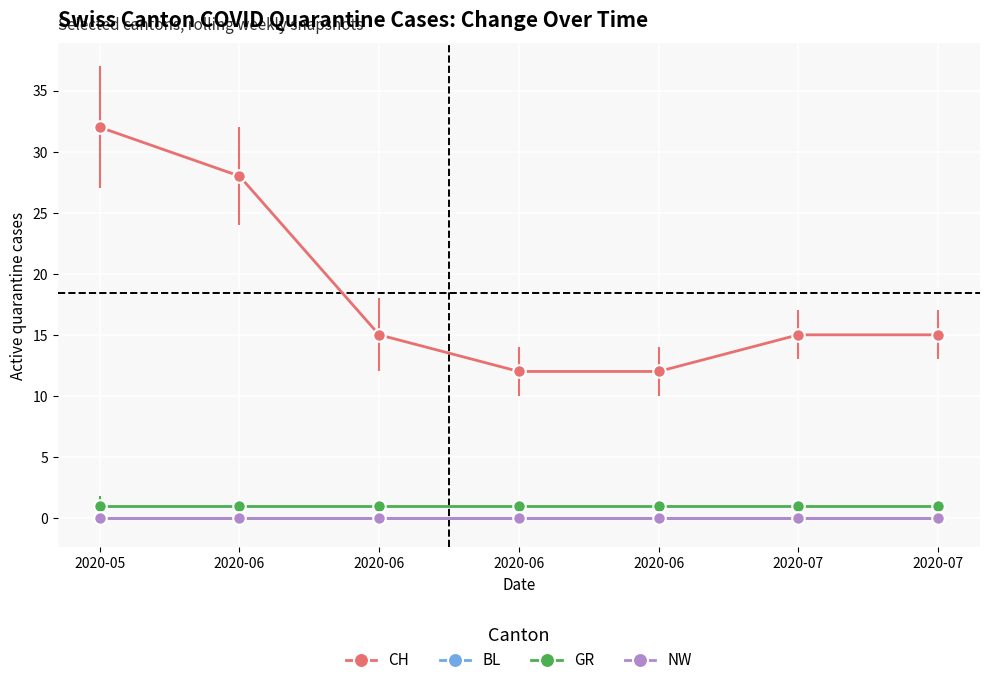

Does the chart have visible grid lines?

Yes